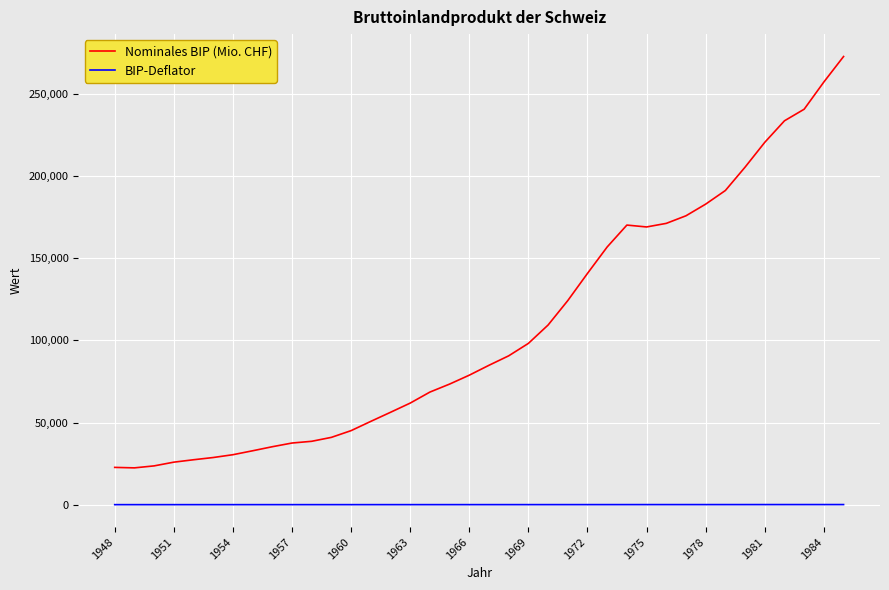

List the series in order of their overall mean, highest first.

Nominales BIP (Mio. CHF), BIP-Deflator